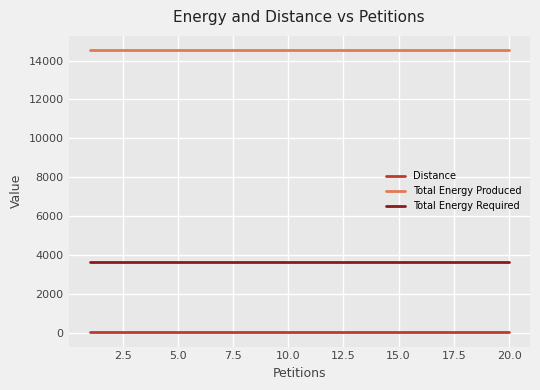

Which series has the largest total across all categories?

Total Energy Produced